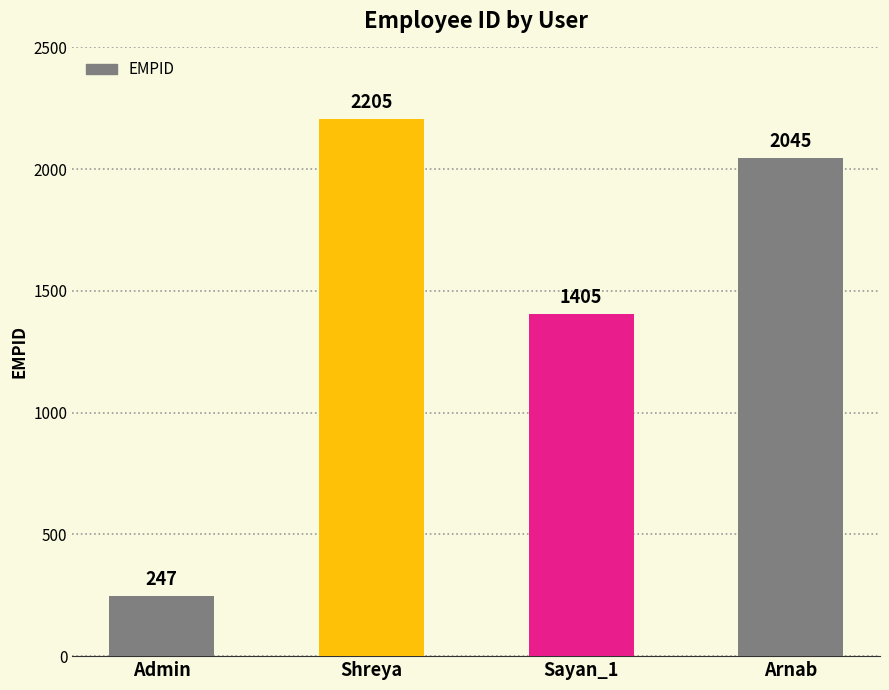

List the labels in order of value, largest first.

Shreya, Arnab, Sayan_1, Admin